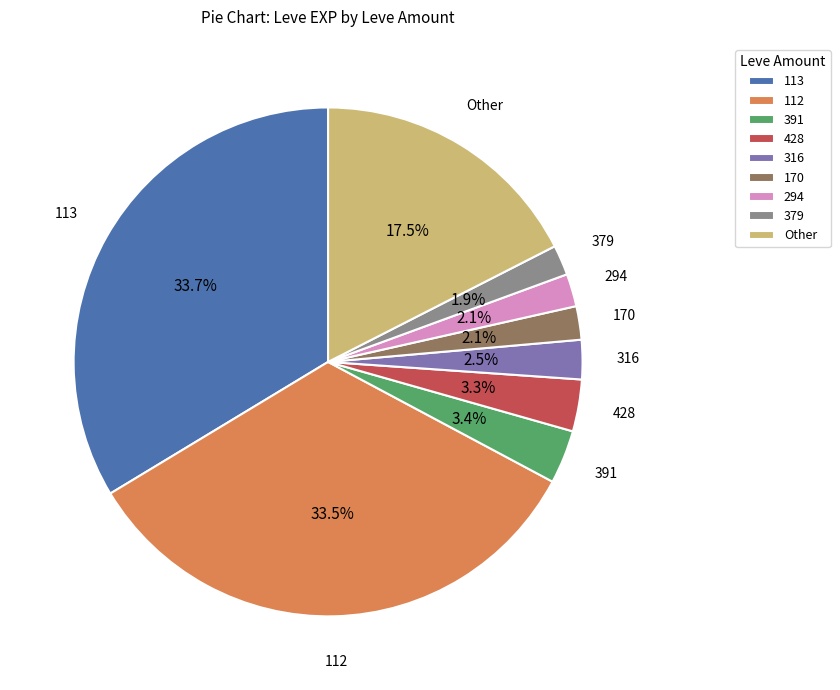

What is the ratio of the value at 428 to the value at 170?

1.6